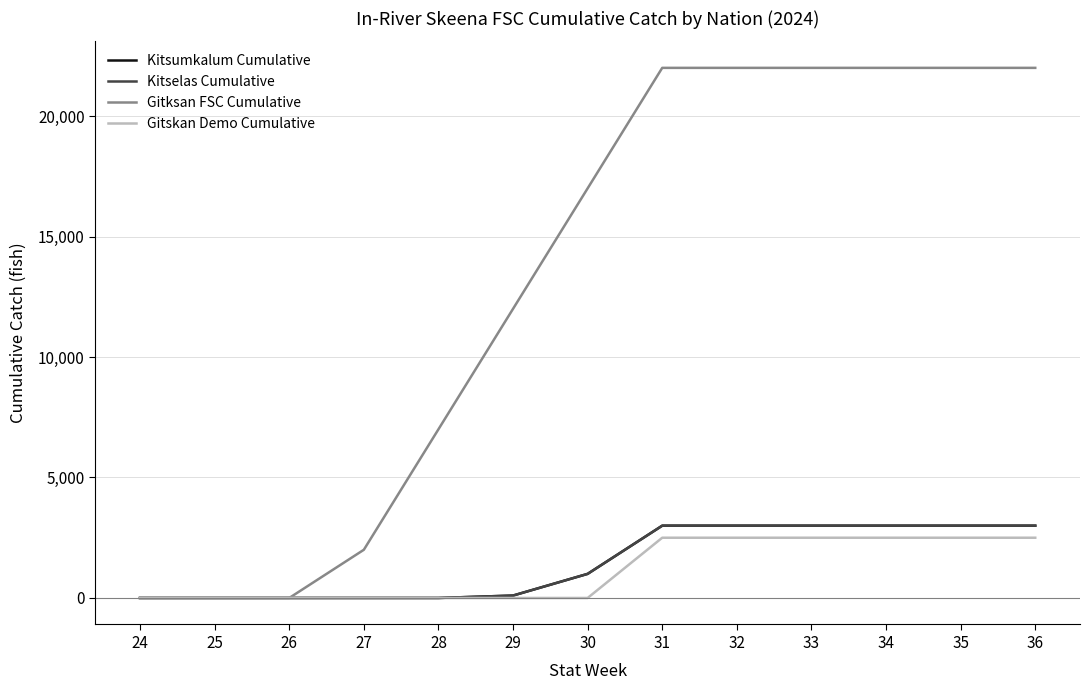

Reading left to right, list all the values displayed in this chart.

Kitsumkalum Cumulative: 0	0	0	0	0	100	1000	3000	3000	3000	3000	3000	3000
Kitselas Cumulative: 0	0	0	0	0	100	1000	3000	3000	3000	3000	3000	3000
Gitksan FSC Cumulative: 0	0	0	2000	7000	12000	17000	22000	22000	22000	22000	22000	22000
Gitskan Demo Cumulative: 0	0	0	0	0	0	0	2500	2500	2500	2500	2500	2500